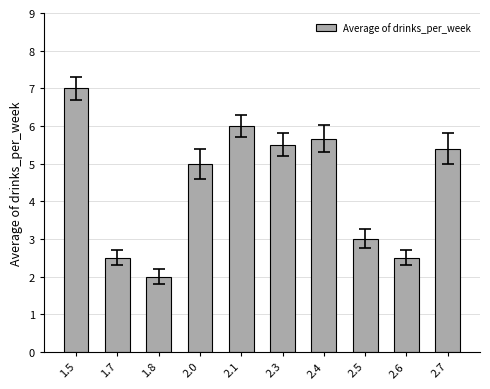

Count the number of categories in the chart.

10